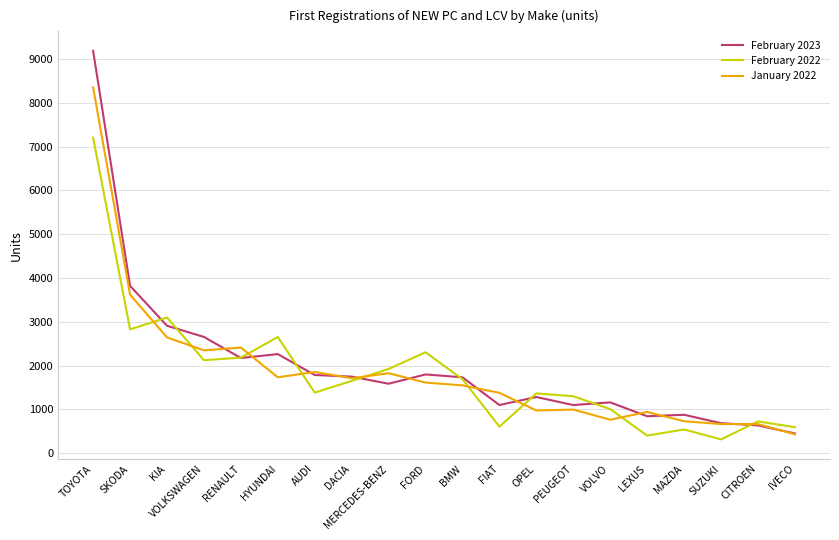

Is it true that January 2022 equals 1855 at AUDI?

True